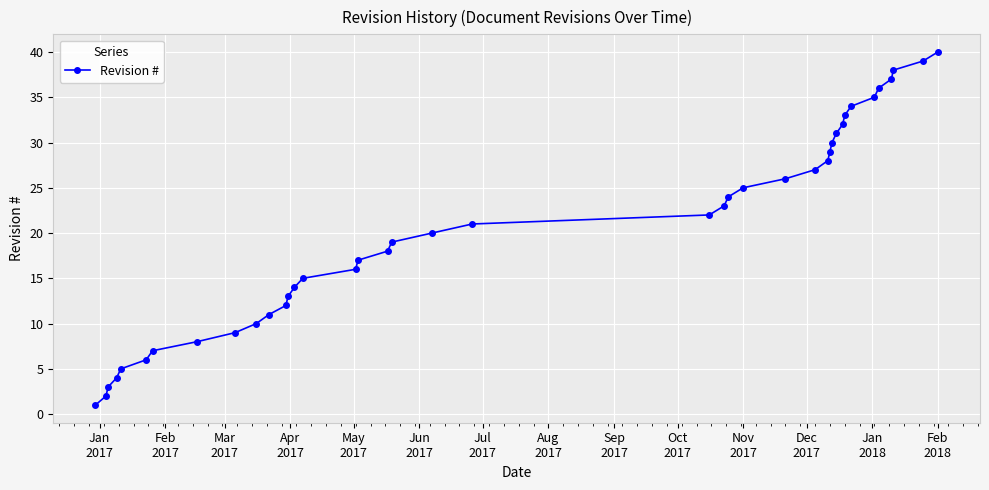

What is the maximum value shown in the chart?

40